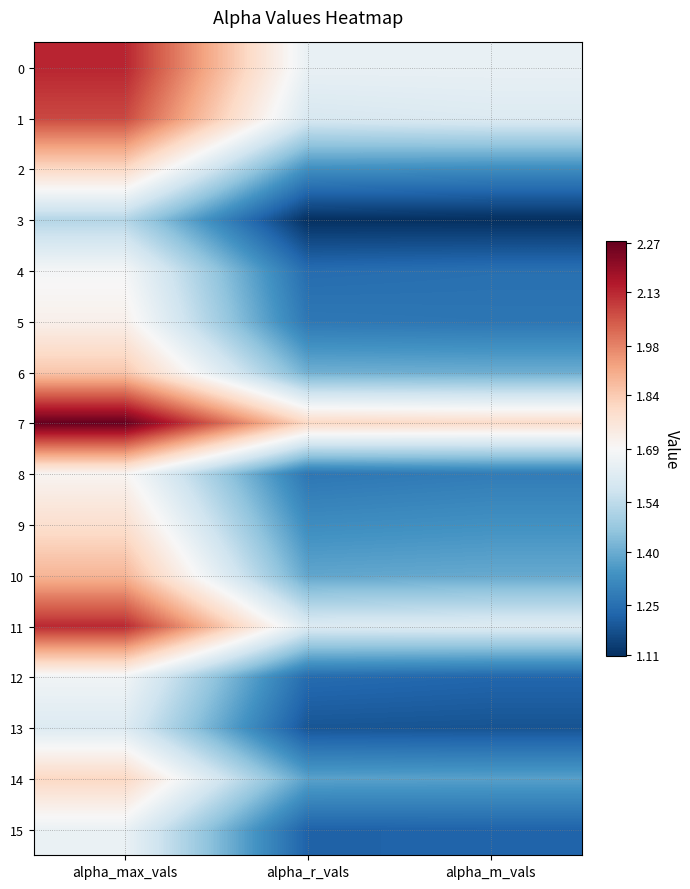

Reading left to right, list all the values displayed in this chart.

0: alpha_max_vals=2.1	alpha_r_vals=1.6	alpha_m_vals=1.6
1: alpha_max_vals=2.1	alpha_r_vals=1.6	alpha_m_vals=1.6
2: alpha_max_vals=1.8	alpha_r_vals=1.3	alpha_m_vals=1.3
3: alpha_max_vals=1.5	alpha_r_vals=1.1	alpha_m_vals=1.1
4: alpha_max_vals=1.7	alpha_r_vals=1.2	alpha_m_vals=1.3
5: alpha_max_vals=1.7	alpha_r_vals=1.3	alpha_m_vals=1.3
6: alpha_max_vals=1.8	alpha_r_vals=1.4	alpha_m_vals=1.4
7: alpha_max_vals=2.3	alpha_r_vals=1.8	alpha_m_vals=1.8
8: alpha_max_vals=1.7	alpha_r_vals=1.3	alpha_m_vals=1.3
9: alpha_max_vals=1.8	alpha_r_vals=1.3	alpha_m_vals=1.3
10: alpha_max_vals=1.9	alpha_r_vals=1.4	alpha_m_vals=1.4
11: alpha_max_vals=2.1	alpha_r_vals=1.6	alpha_m_vals=1.6
12: alpha_max_vals=1.7	alpha_r_vals=1.2	alpha_m_vals=1.2
13: alpha_max_vals=1.6	alpha_r_vals=1.2	alpha_m_vals=1.2
14: alpha_max_vals=1.8	alpha_r_vals=1.4	alpha_m_vals=1.4
15: alpha_max_vals=1.7	alpha_r_vals=1.2	alpha_m_vals=1.2